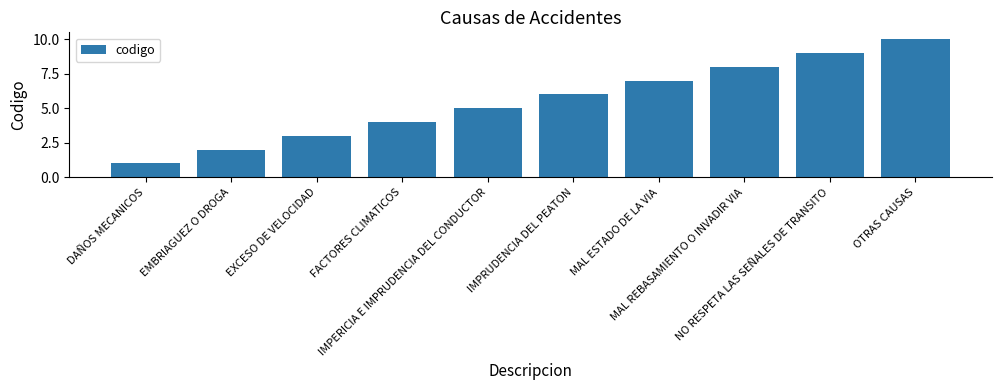

Approximately how many times larger is the value at IMPERICIA E IMPRUDENCIA DEL CONDUCTOR compared to NO RESPETA LAS SEÑALES DE TRANSITO?

0.6